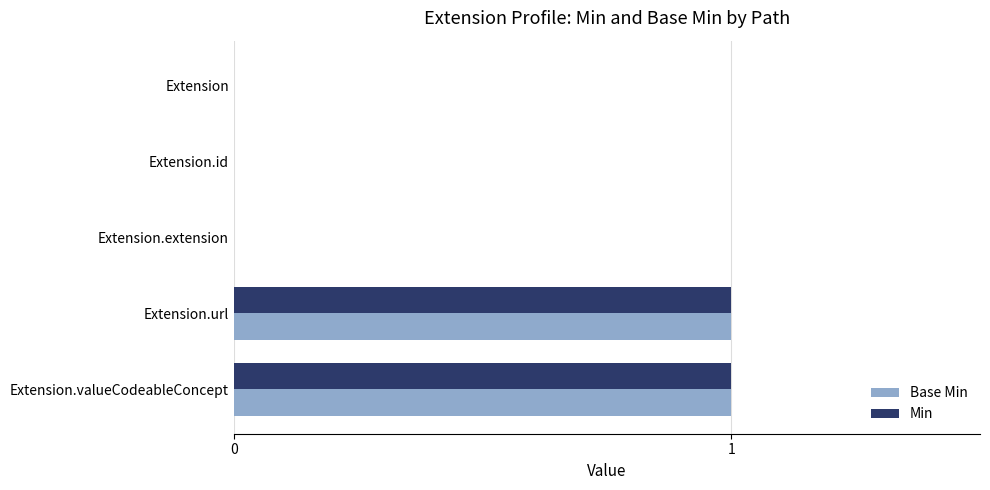

How many series are shown in this chart?

2